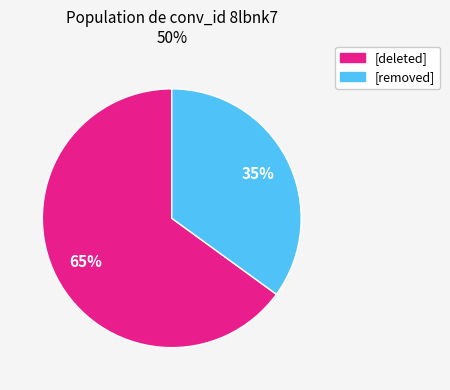

Combined, do [removed] and [deleted] account for over 50%?

Yes